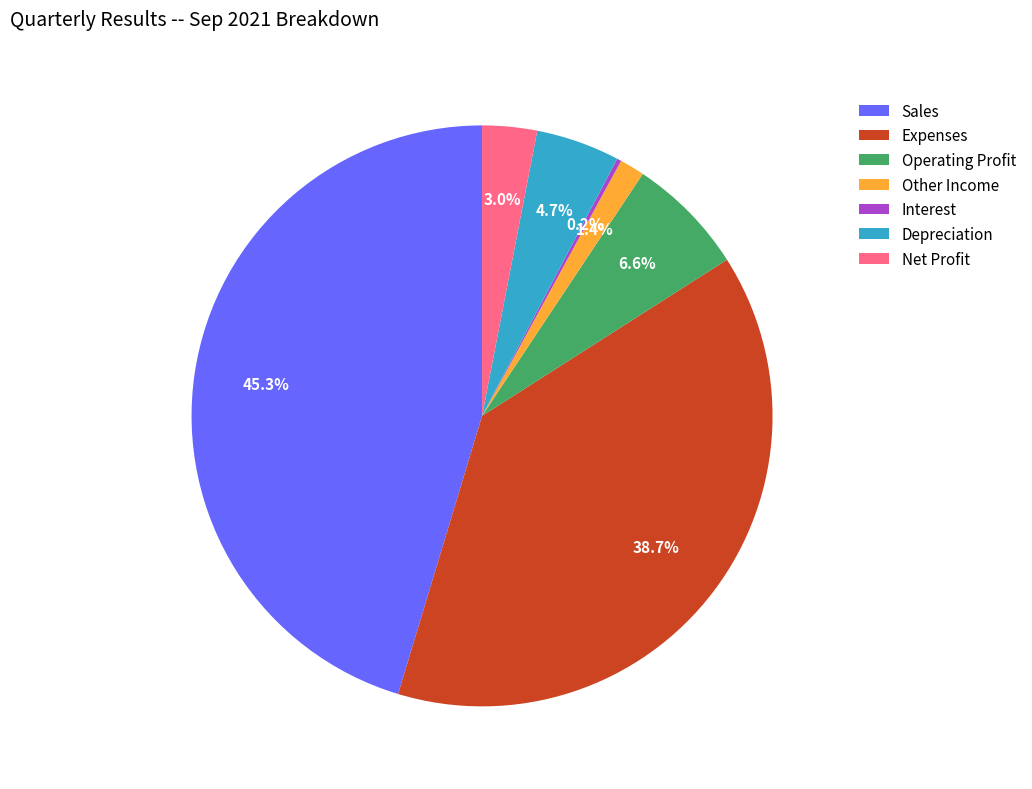

Which has a higher value, Net Profit or Expenses?

Expenses